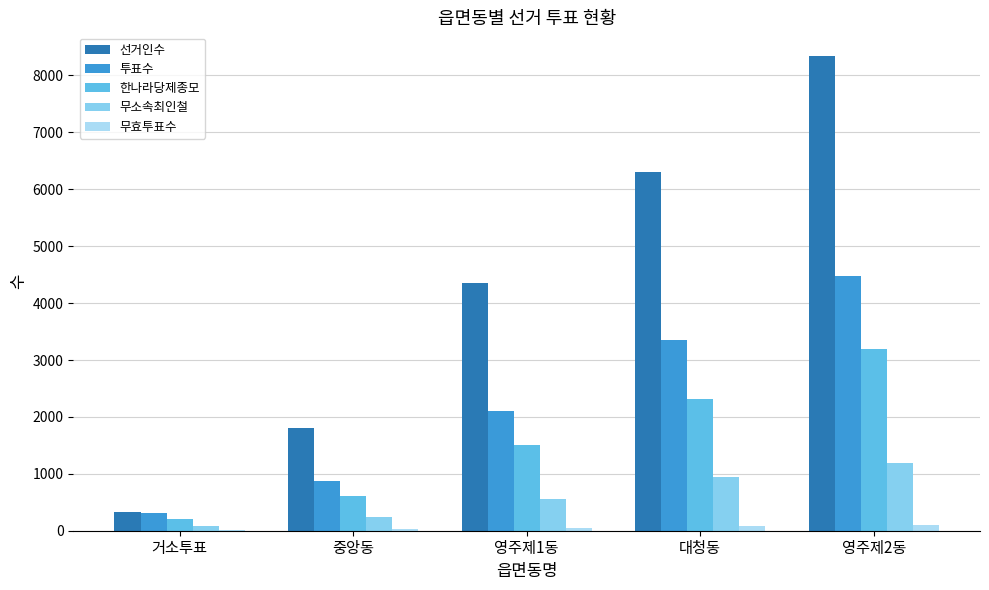

What is the total value across all series at 중앙동?

3553